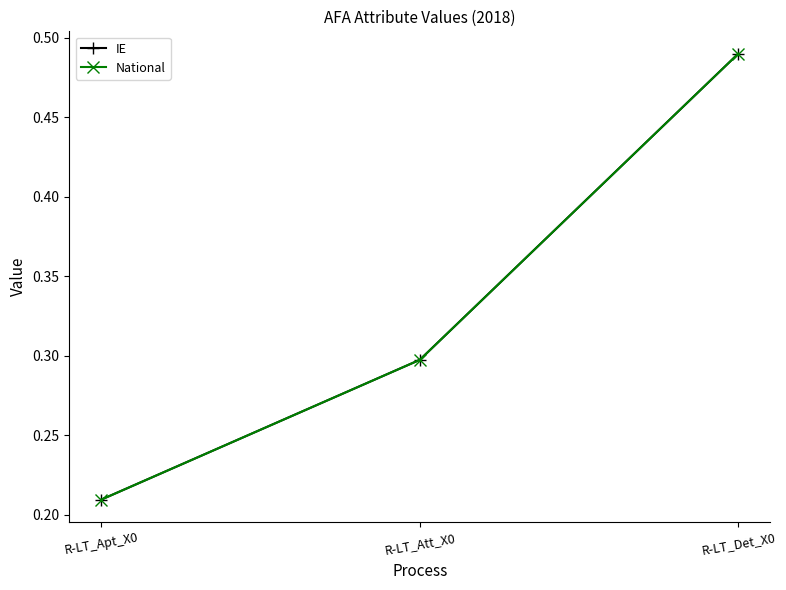

Does the chart have visible grid lines?

No